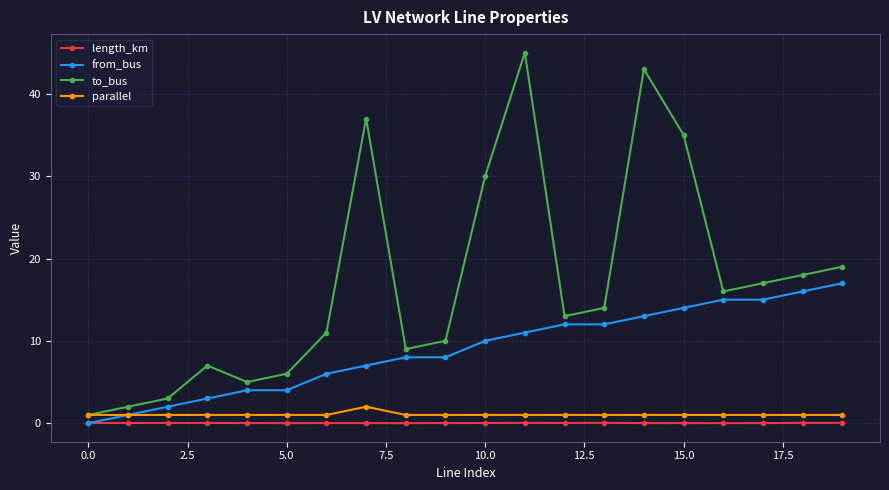

What is the difference between the maximum and second lowest values in the parallel series?

1.0